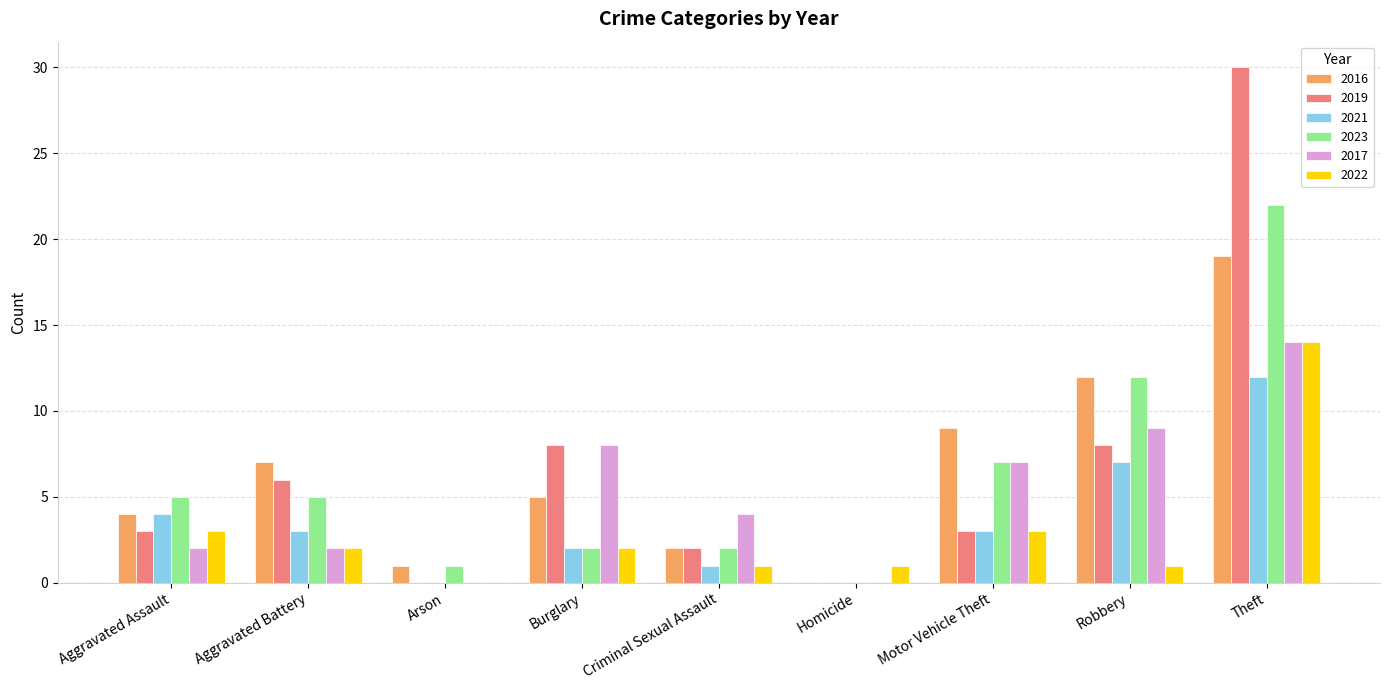

Is the value of 2016 at Burglary greater than the value of 2017 at Burglary?

No